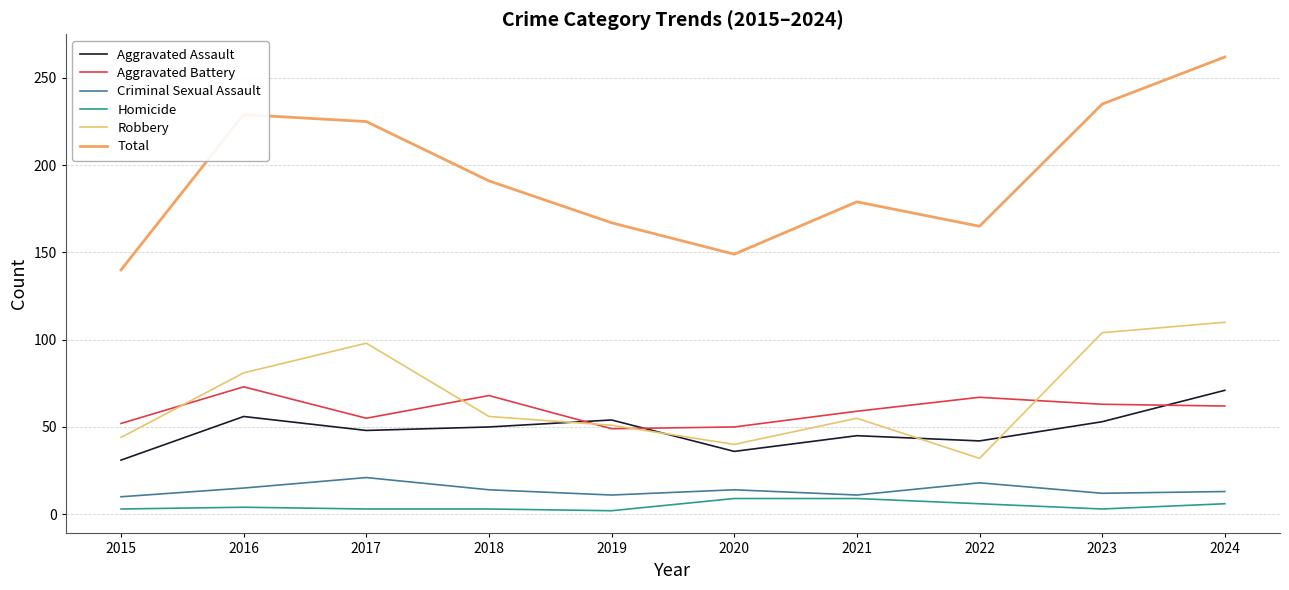

At which label does Homicide first exceed 4?

2020